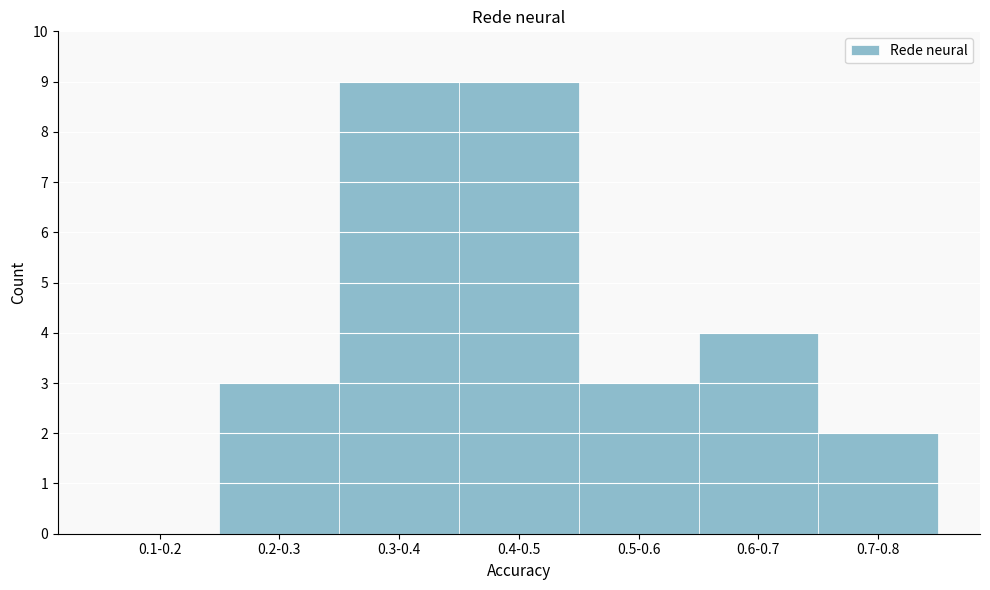

Reading left to right, what are all the values shown in this chart?

0.1-0.2=0	0.2-0.3=3	0.3-0.4=9	0.4-0.5=9	0.5-0.6=3	0.6-0.7=4	0.7-0.8=2